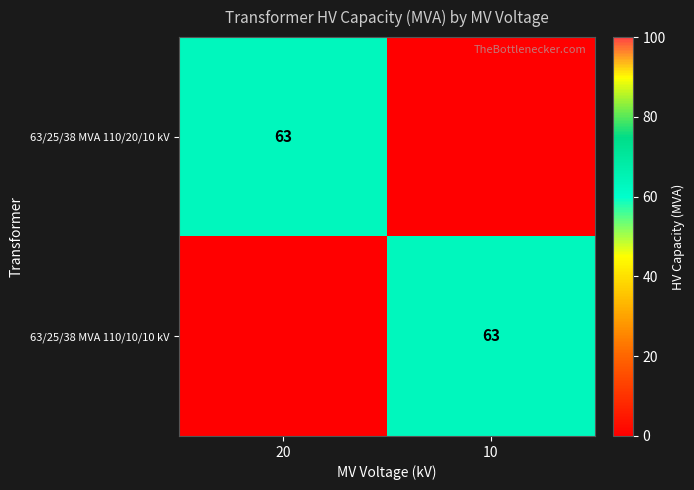

The value of 63/25/38 MVA 110/20/10 kV at 20 is 31. True or false?

False